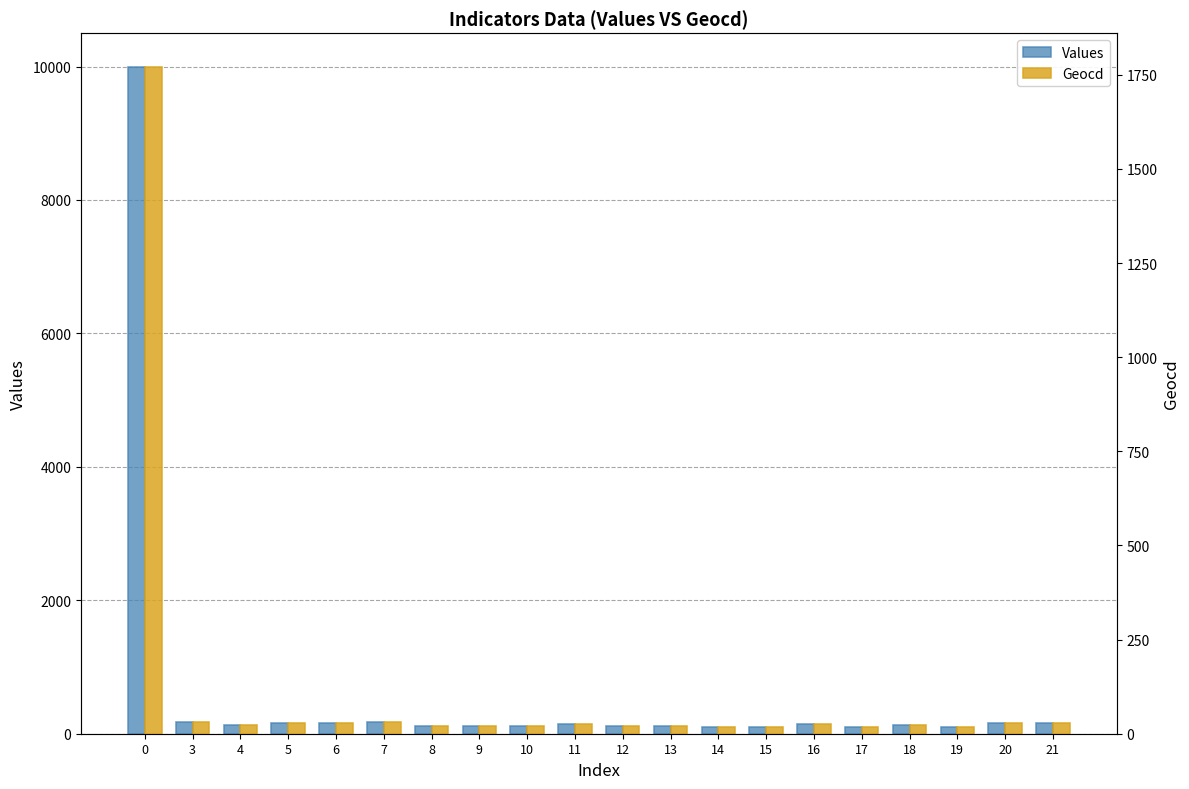

Reading left to right, what are all the values shown in this chart?

Values: 0=10000	3=174	4=124	5=163	6=158	7=174	8=118	9=112	10=112	11=141	12=118	13=112	14=95	15=95	16=141	17=107	18=124	19=95	20=163	21=158
Geocd: 0=1772	3=31	4=22	5=29	6=28	7=31	8=21	9=20	10=20	11=25	12=21	13=20	14=17	15=17	16=25	17=19	18=22	19=17	20=29	21=28